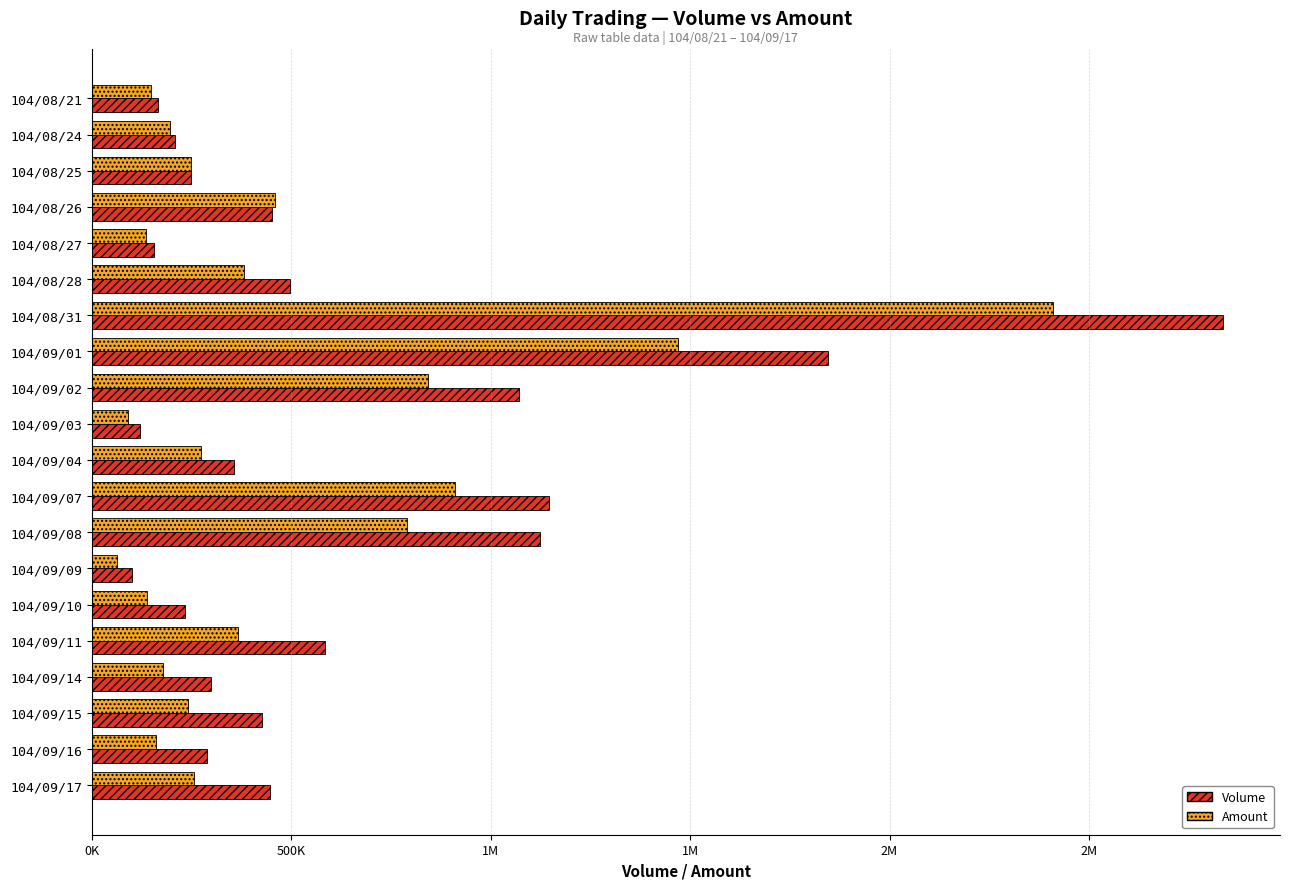

At which label is Volume closest to 1468500?

104/09/07